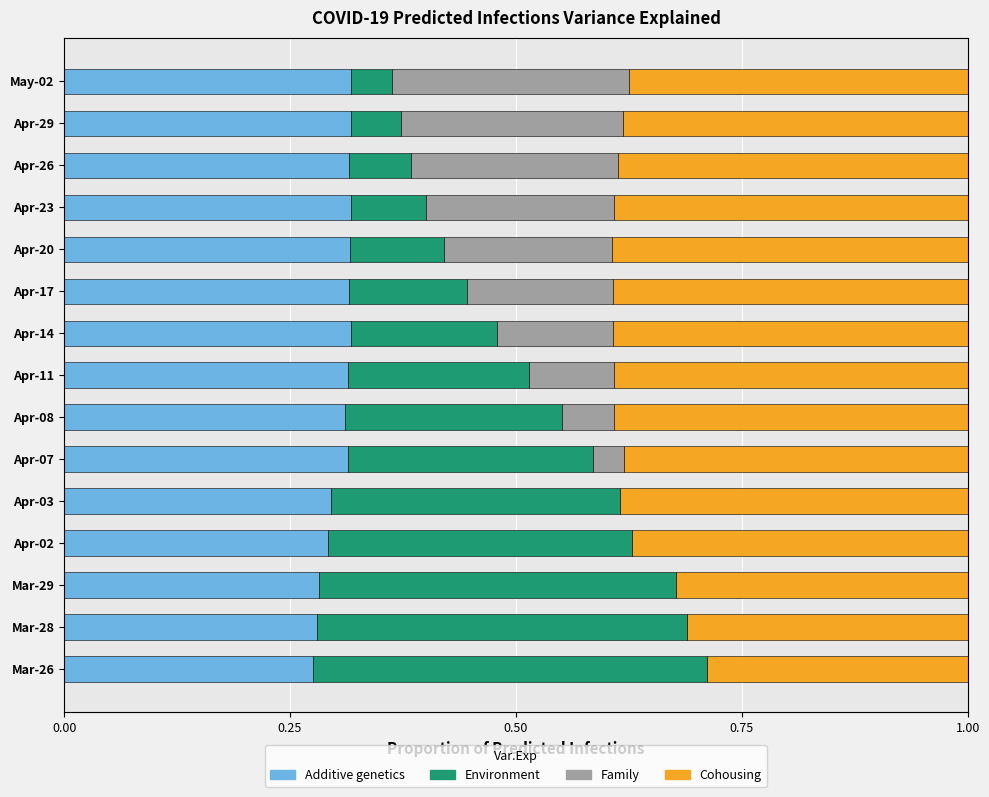

What is the total value across all series at May-02?

1.0